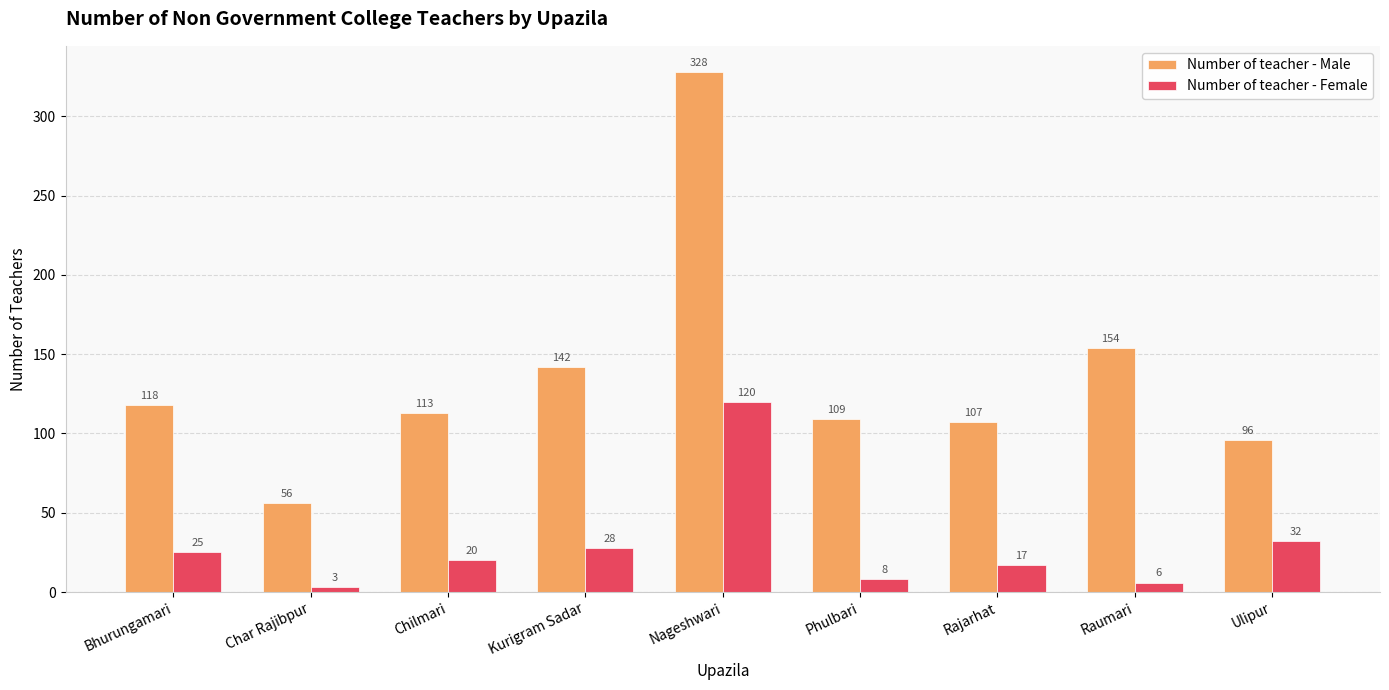

What is the difference between the Number of teacher - Male values at Rajarhat and Char Rajibpur?

51